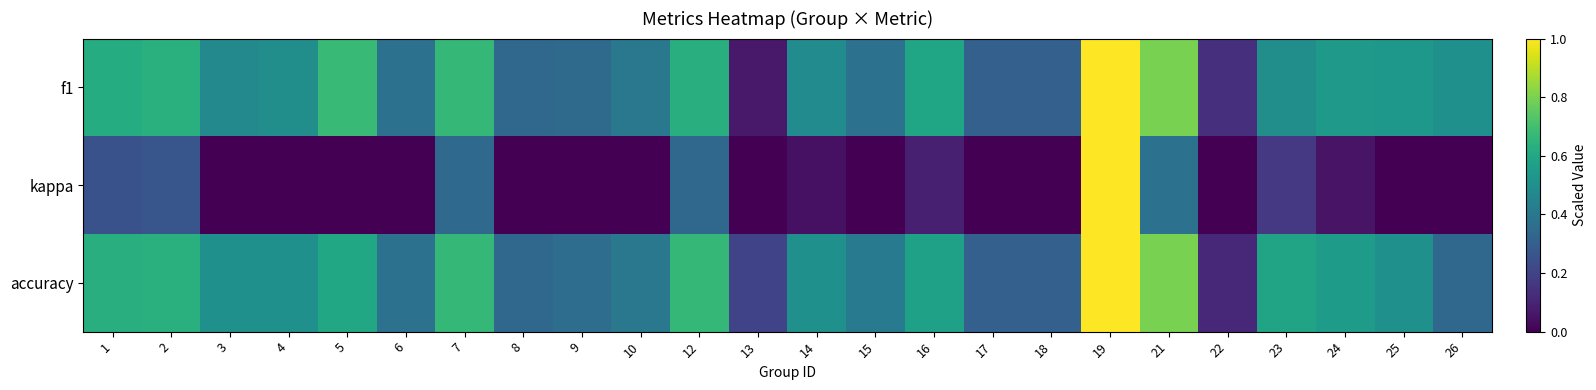

How many series are shown in this chart?

3